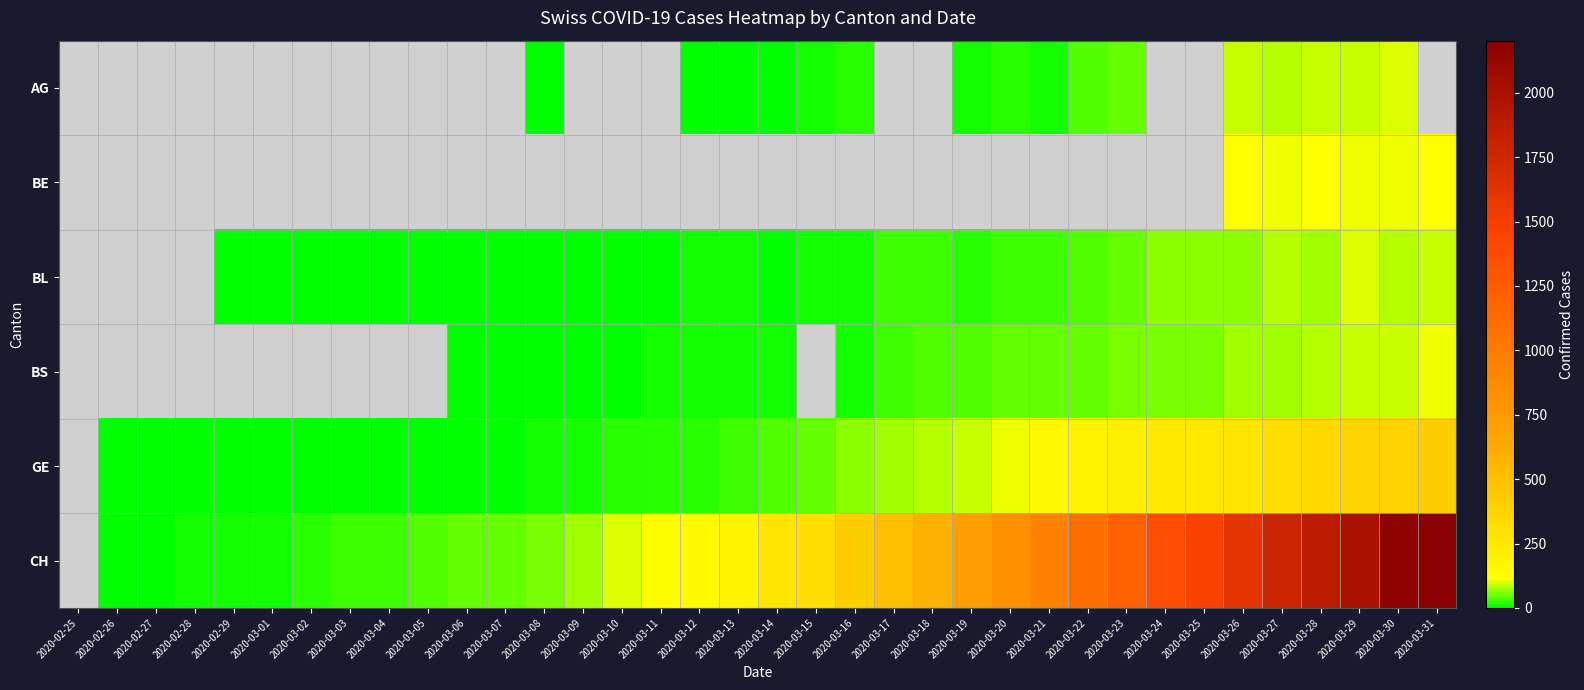

How many categories are shown in the chart?

36